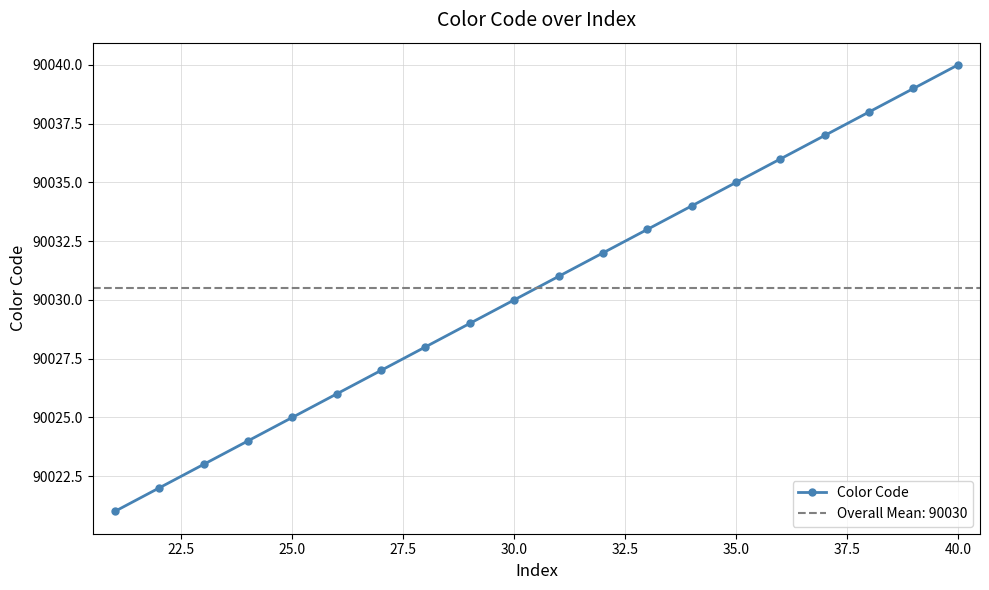

At which label does Color Code reach its peak?

40.0